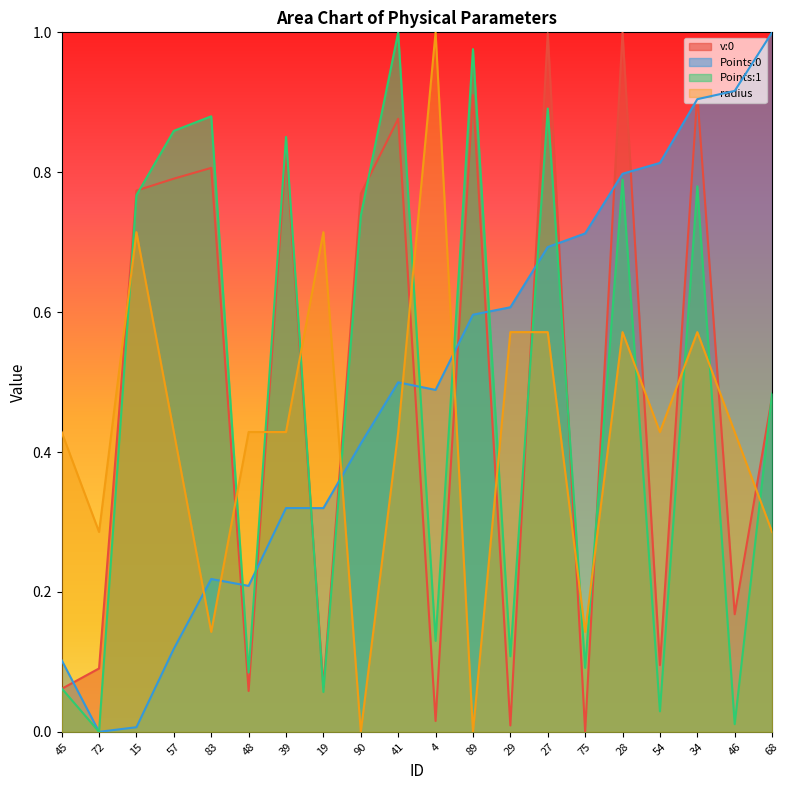

At how many categories does at least one series exceed 0?

20